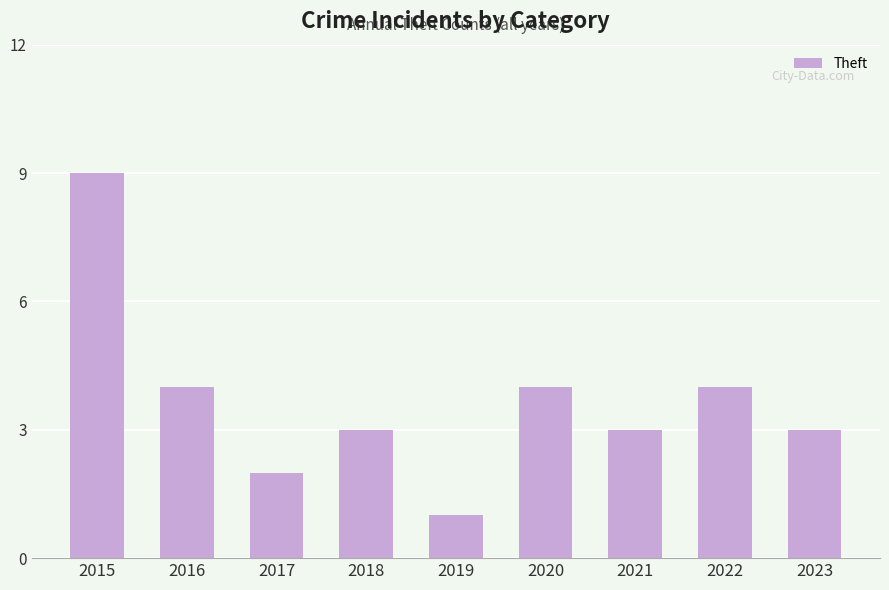

Which category has the highest value across all series?

2015